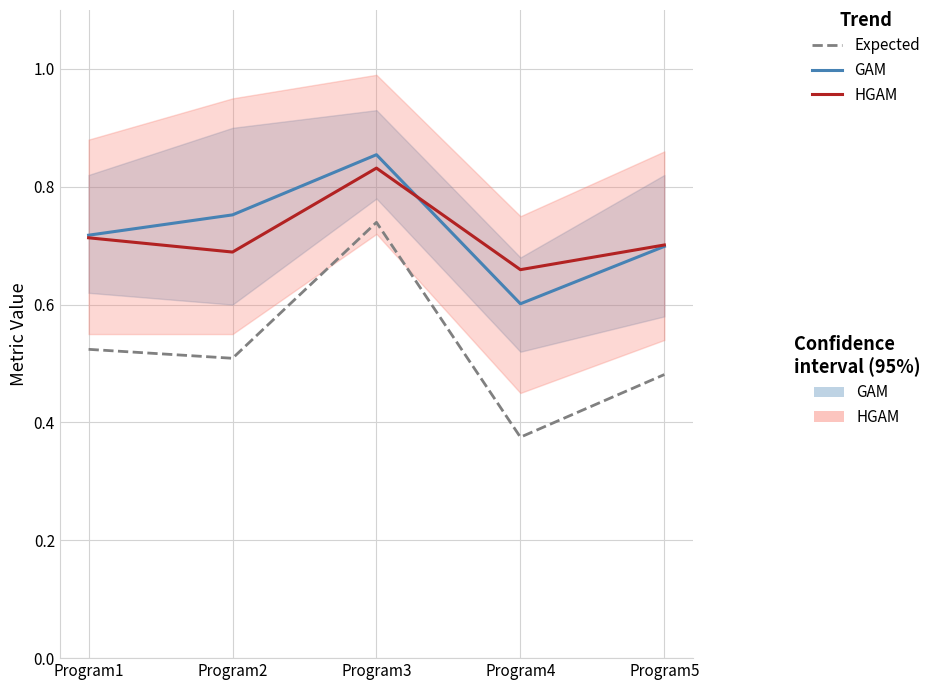

The value of HGAM at Program4 is 0.4. True or false?

False